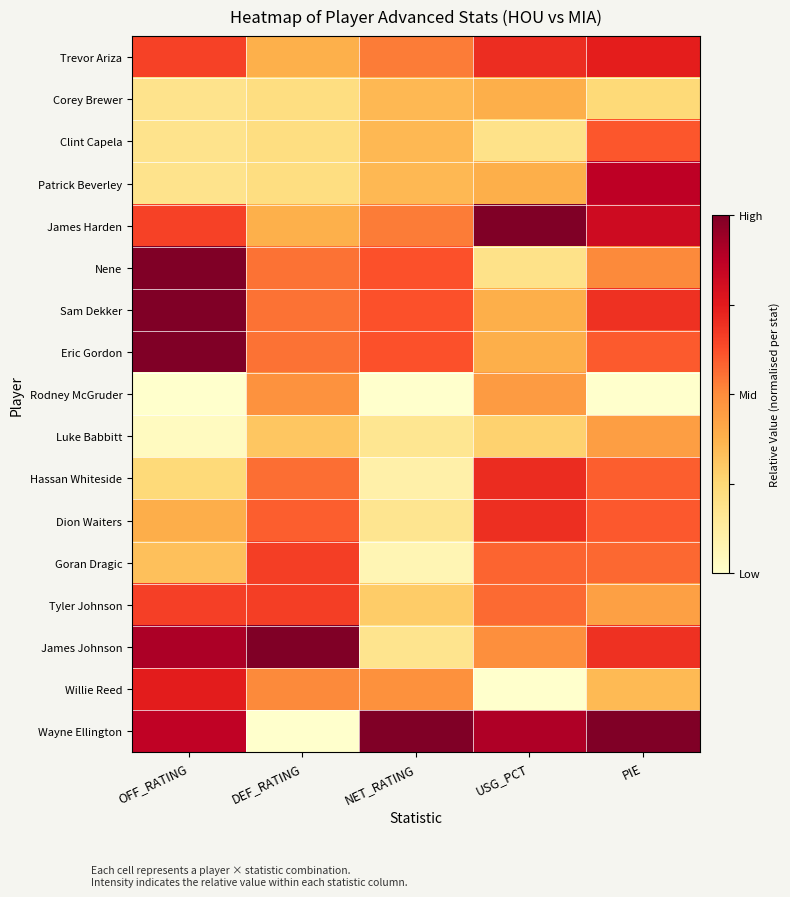

Which has a higher value, NET_RATING or USG_PCT?

USG_PCT